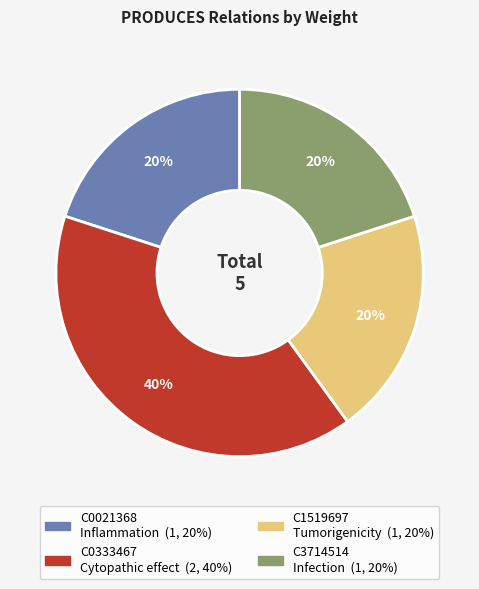

What is the largest slice in the pie chart?

C0333467 Cytopathic effect